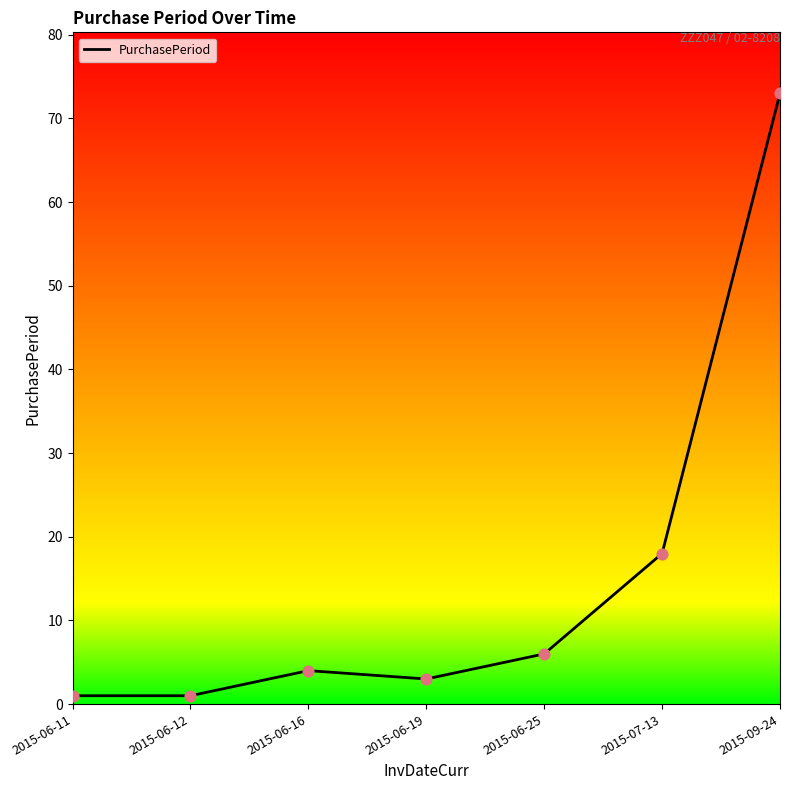

Between 2015-07-13 and 2015-09-24, which is larger?

2015-09-24